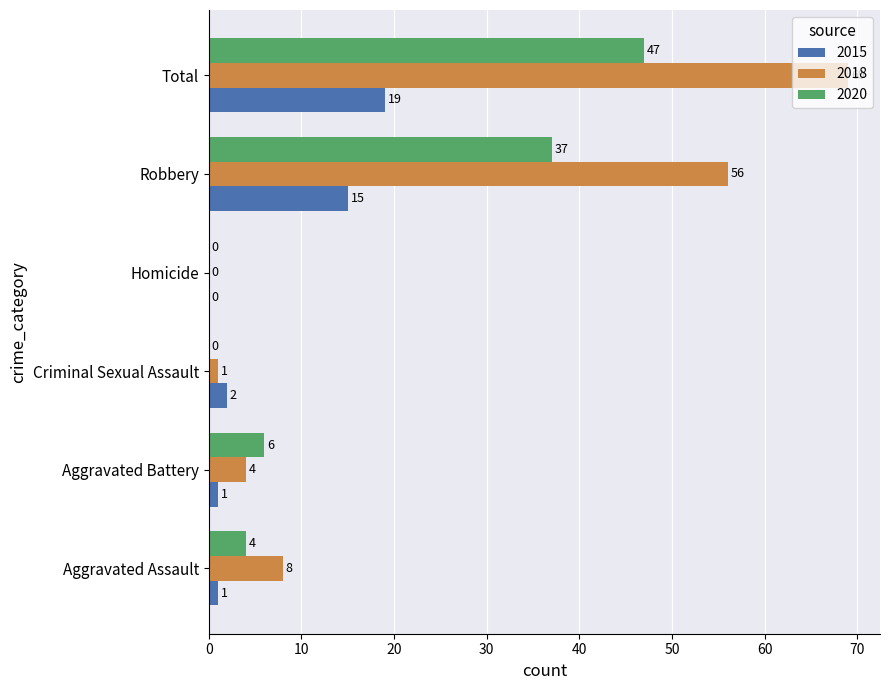

What is the sum of all 2020 values?

94